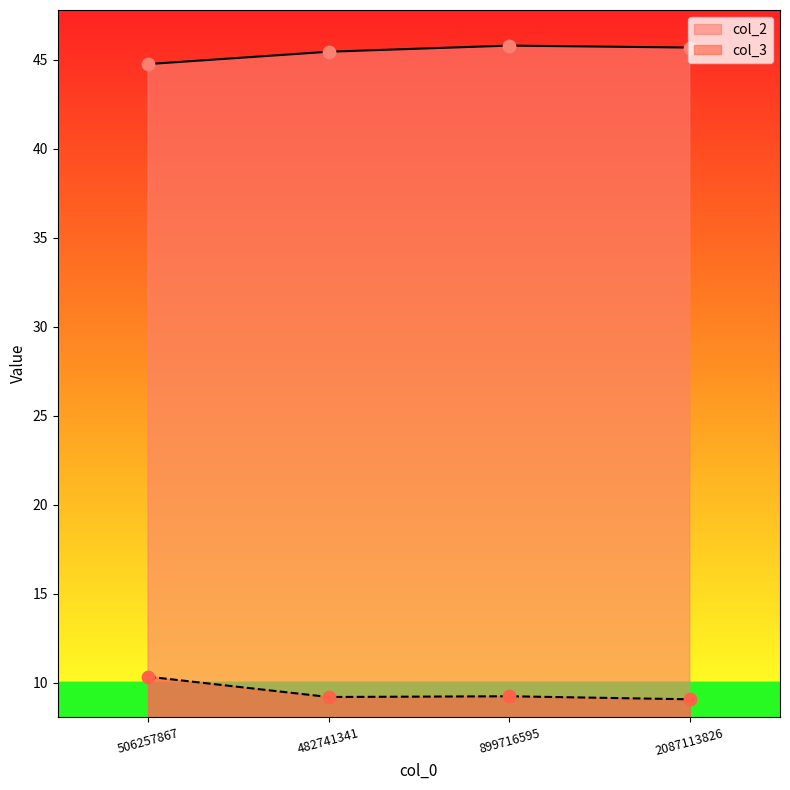

What is the total value across all series at 482741341?

54.7